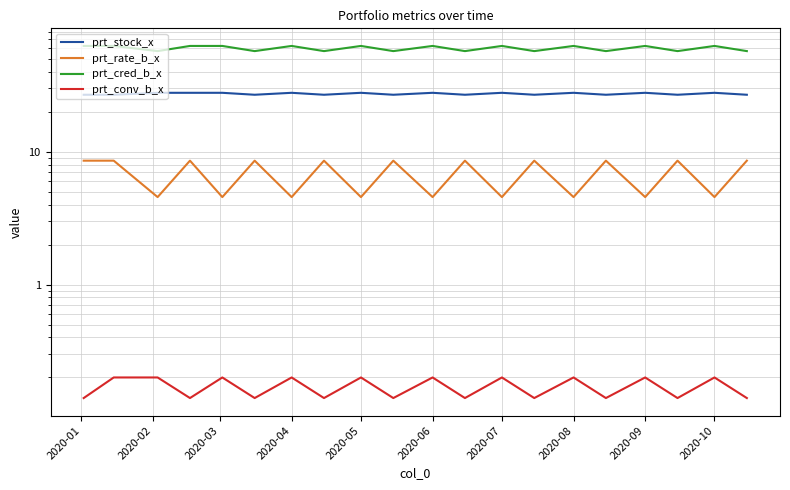

Which series has the largest range (max minus min)?

prt_cred_b_x